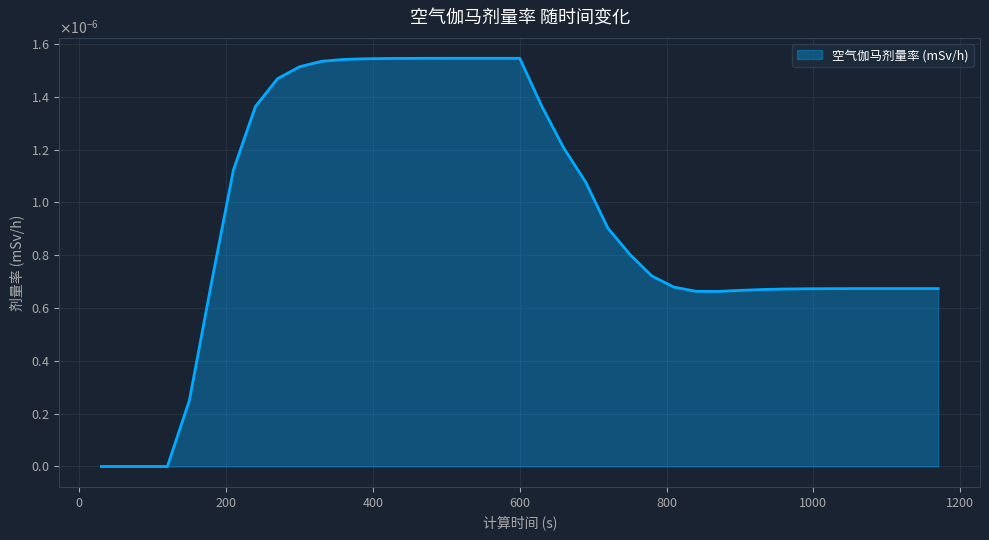

Does the chart display data point markers on the line(s)?

No